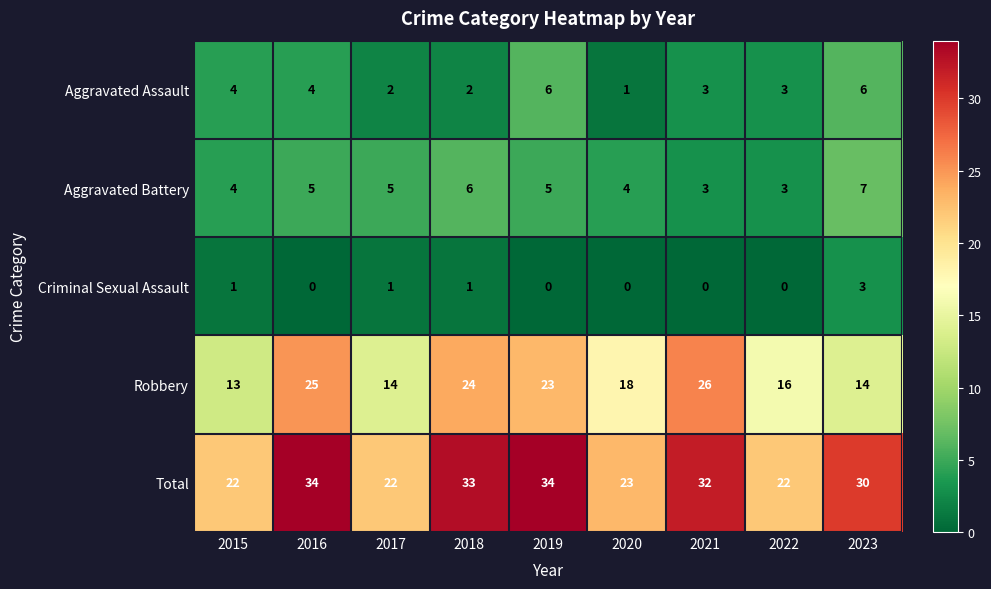

Which series has the largest total across all categories?

Total